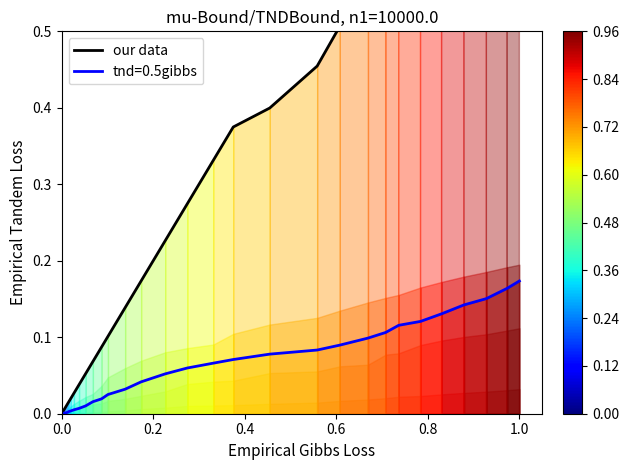

The value of tnd=0.5gibbs at 0.0 is 0.0. True or false?

True